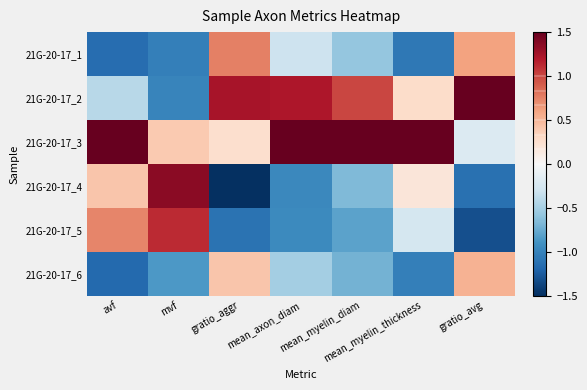

Rank the series at mvf from lowest to highest value.

21G-20-17_1, 21G-20-17_2, 21G-20-17_6, 21G-20-17_3, 21G-20-17_5, 21G-20-17_4